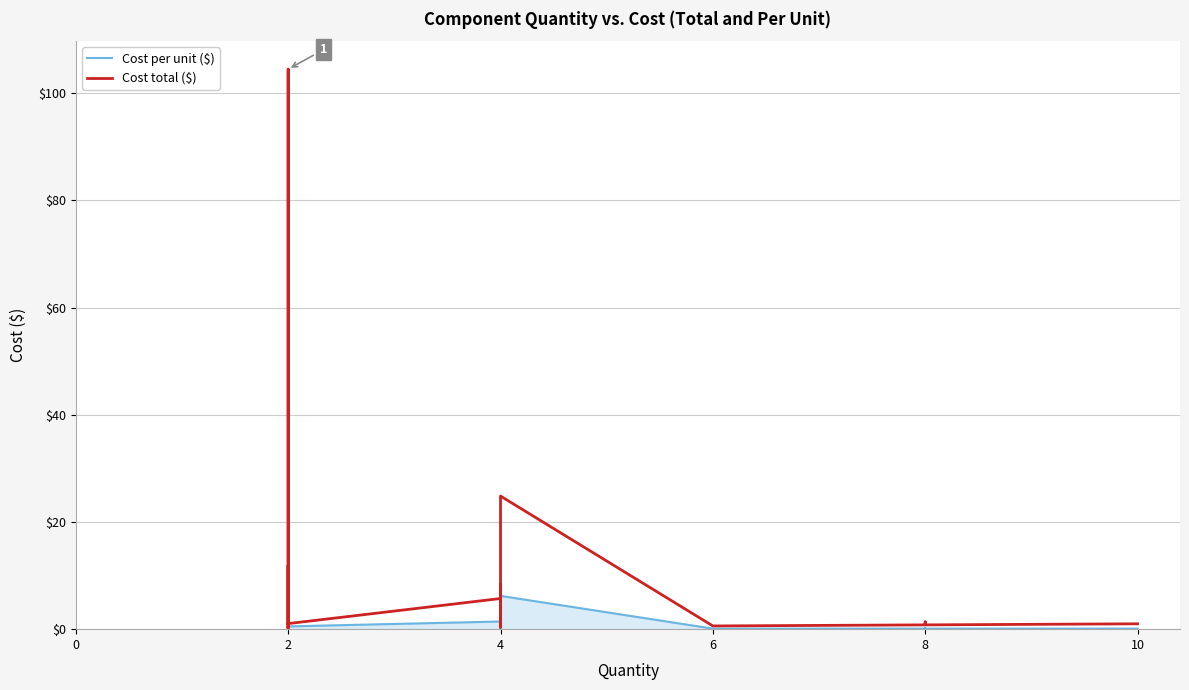

Rank the series by their average value, from lowest to highest.

Cost per unit ($), Cost total ($)